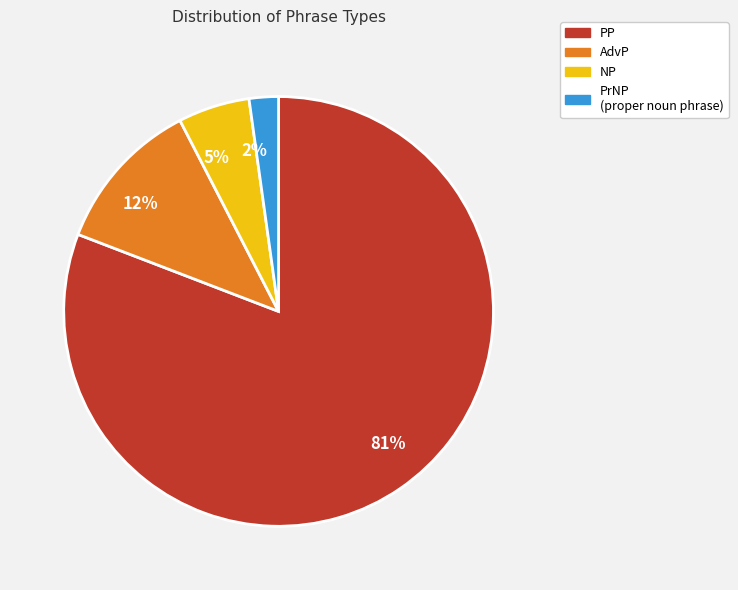

The 12% slice represents 27% of the pie. True or false?

False